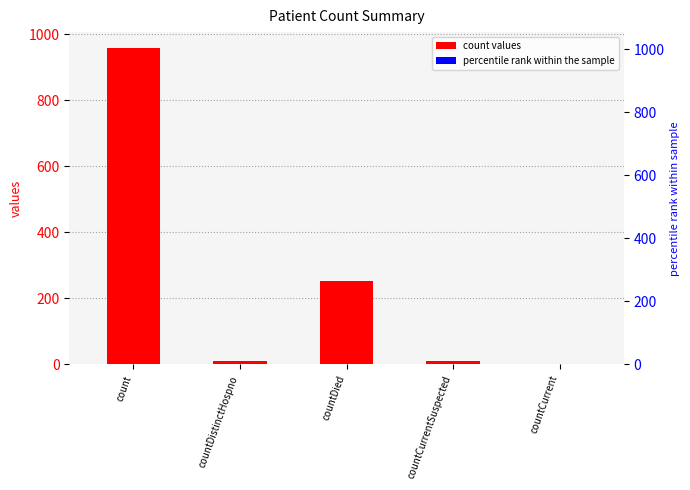

The chart shows a value of -542 at countCurrent. True or false?

False